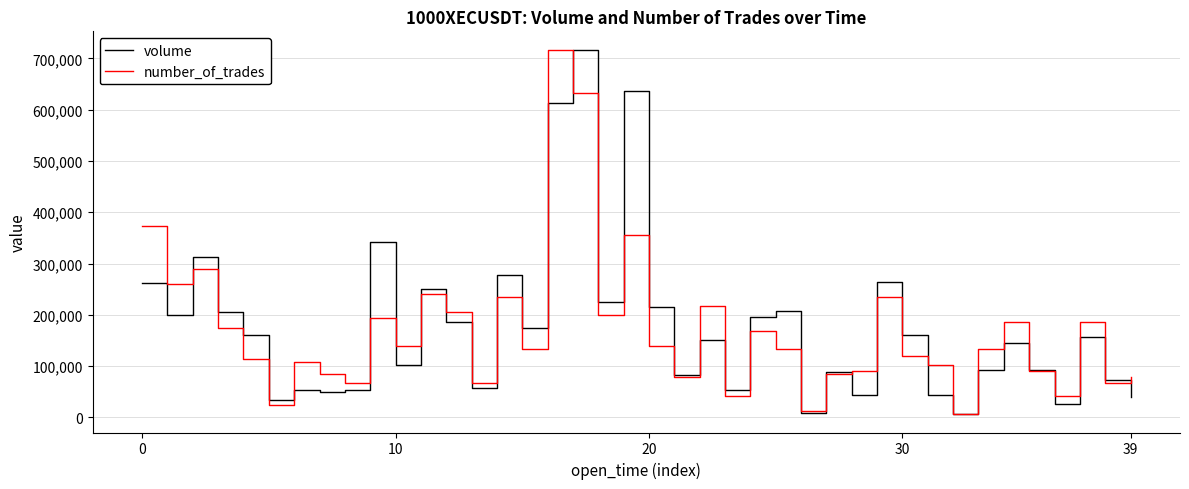

What is the highest value of the number_of_trades series?

717310.0